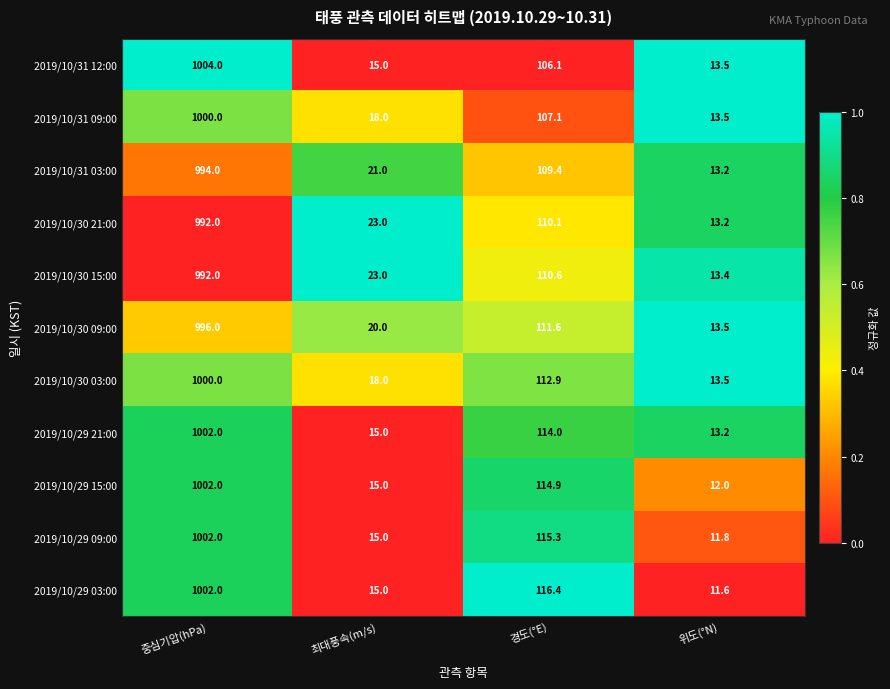

Which series has the largest range (max minus min)?

2019/10/31 12:00